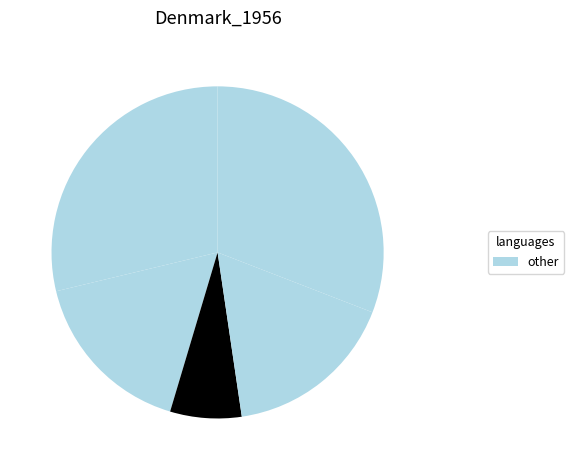

How many segments does this pie chart have?

5